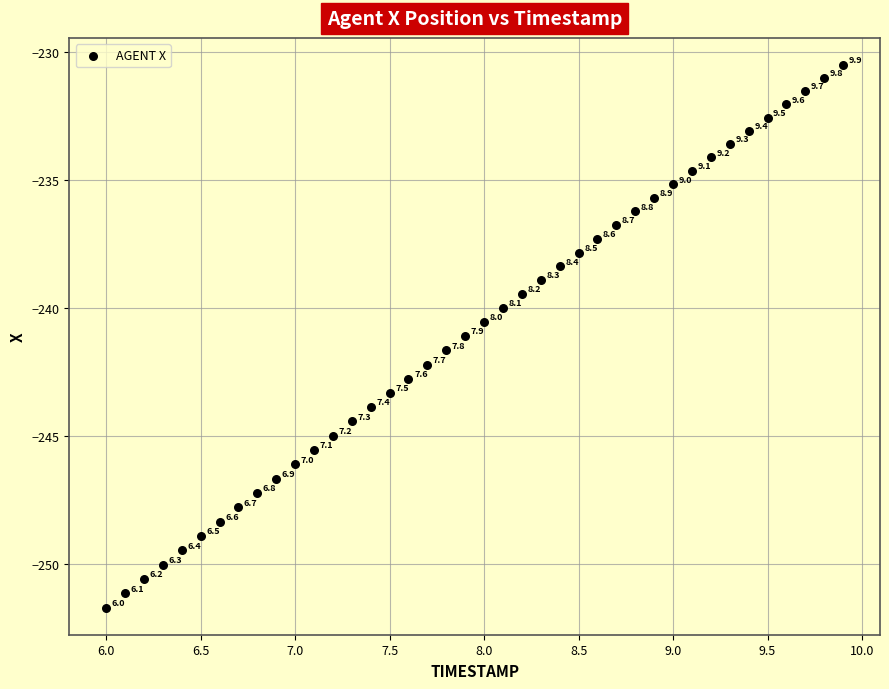

What Y value in the scatter plot is closest to -241?

-241.1